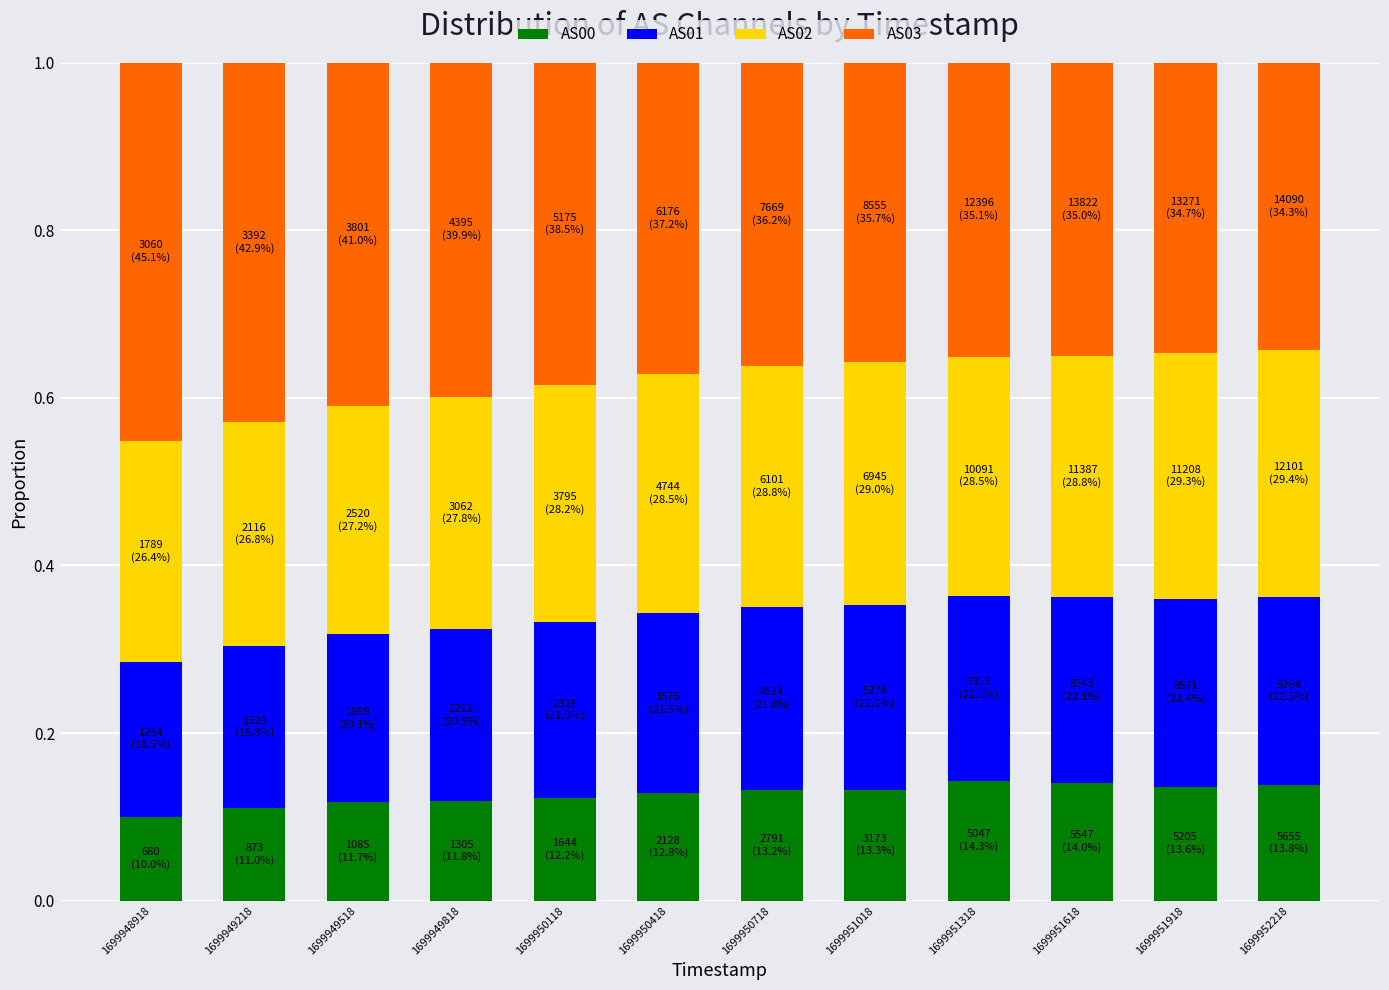

Count the AS00 values in the range 0 to 1.

12